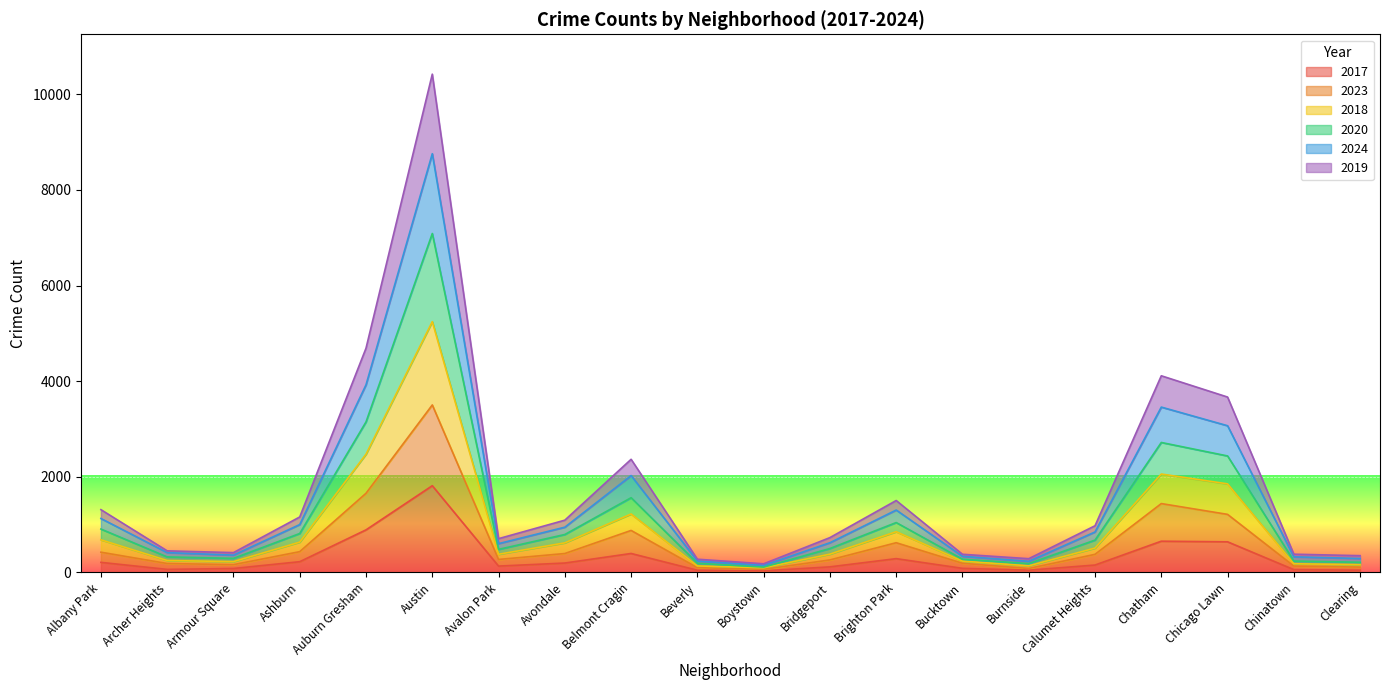

What are all the series names shown in the legend?

2017, 2023, 2018, 2020, 2024, 2019